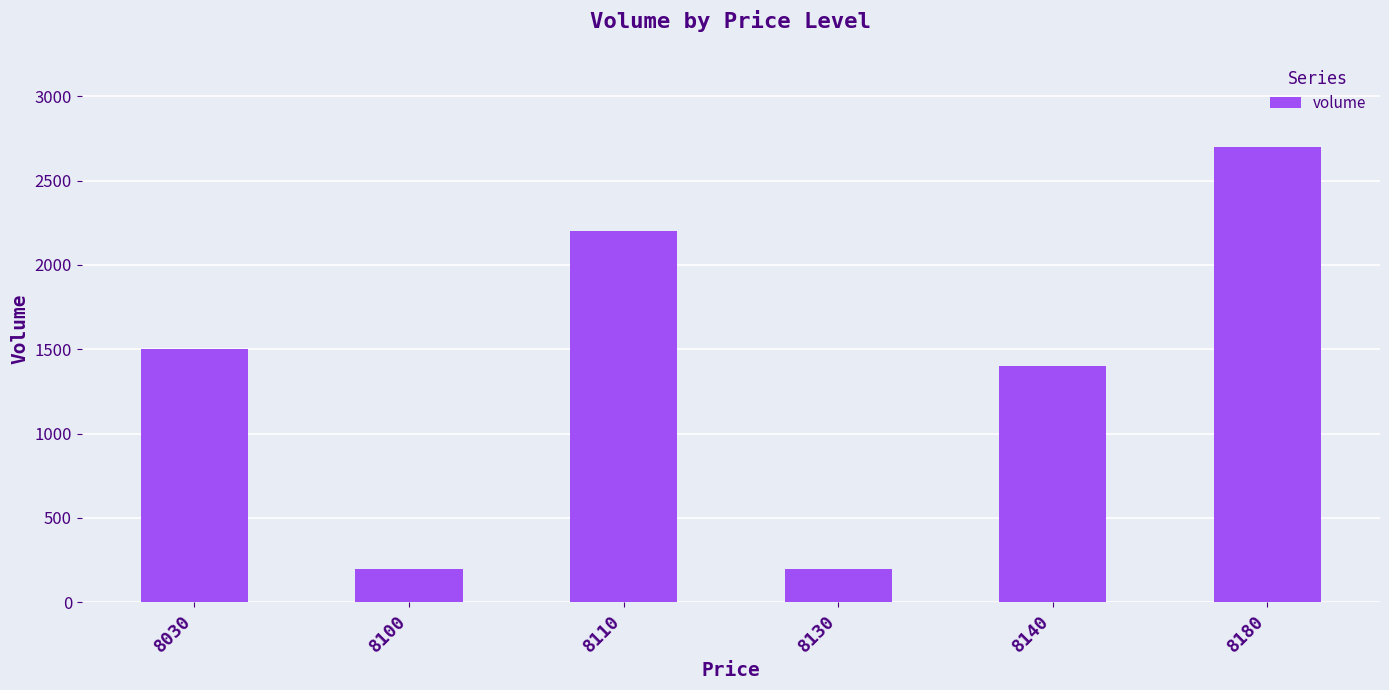

Reading left to right, extract all data points from this chart.

1500	200	2200	200	1400	2700